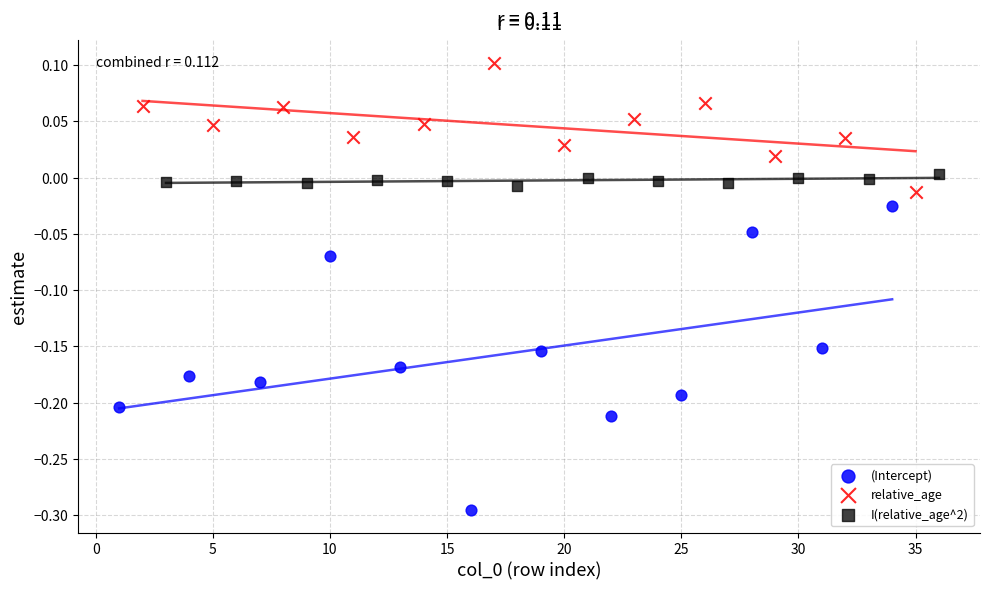

What are all the series names shown in the legend?

(Intercept), relative_age, I(relative_age^2)